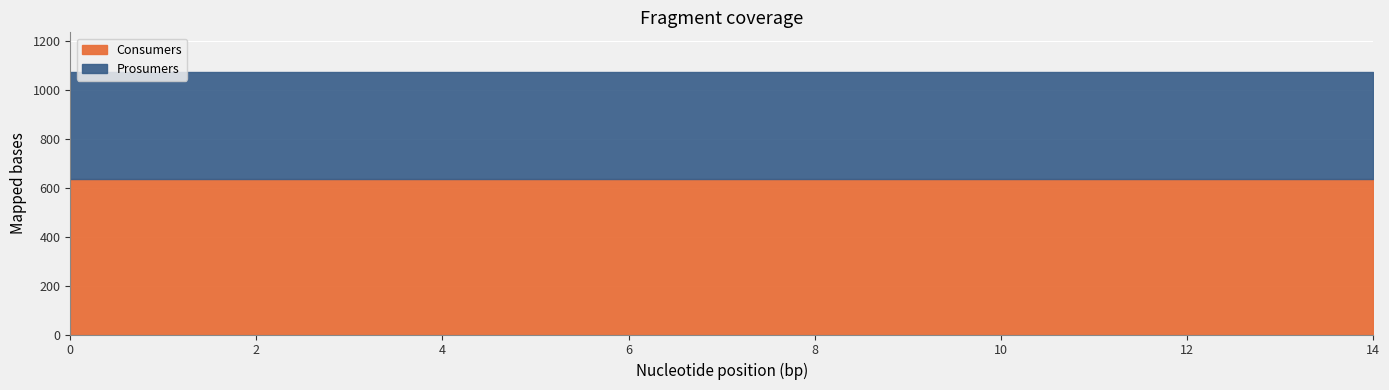

What is the greatest value displayed?

635